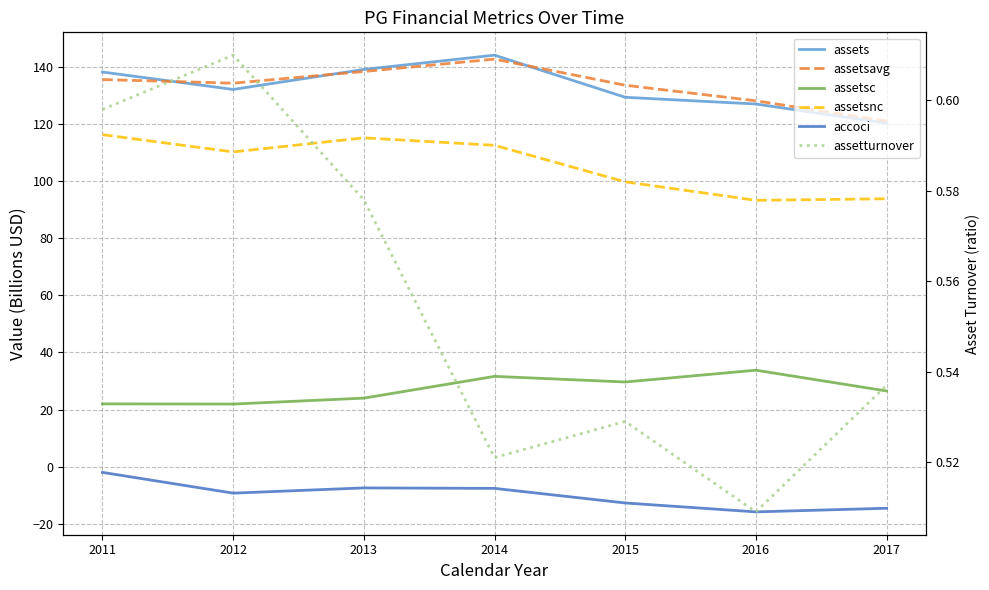

What is the value of the assetsc point at the 1st from the left?

22.0